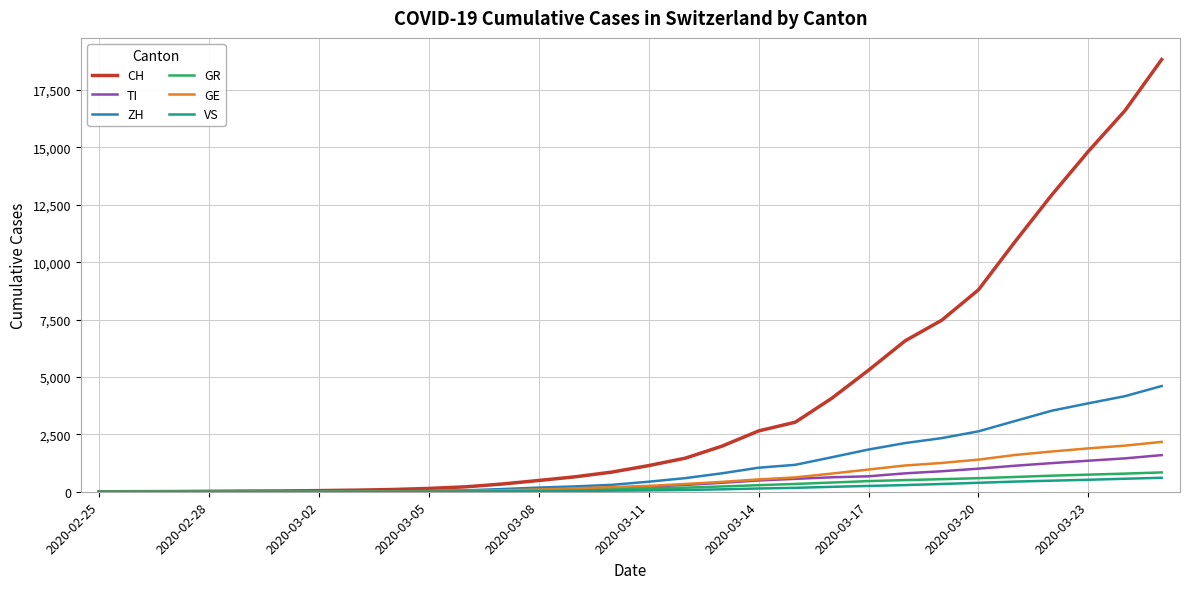

Which series has the largest range (max minus min)?

CH